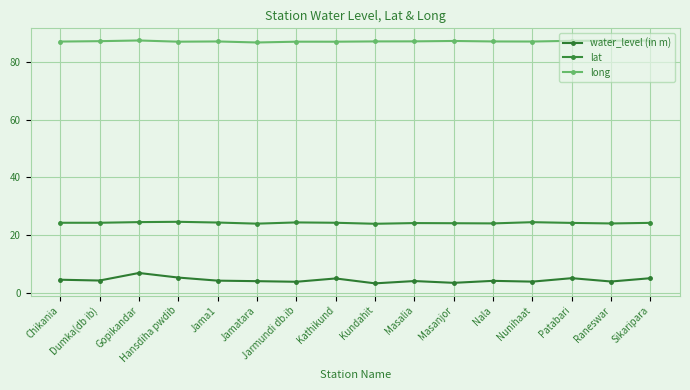

Reading left to right, list all the values displayed in this chart.

water_level (in m): 4.5	4.2	6.8	5.3	4.2	4.0	3.8	5.0	3.2	4.0	3.4	4.1	3.9	5.0	3.9	5.0
lat: 24.3	24.3	24.5	24.6	24.3	24.0	24.4	24.3	23.9	24.2	24.1	24.0	24.5	24.2	24.0	24.2
long: 87.1	87.2	87.5	87.1	87.2	86.8	87.1	87.1	87.2	87.2	87.3	87.2	87.1	87.4	87.4	87.5